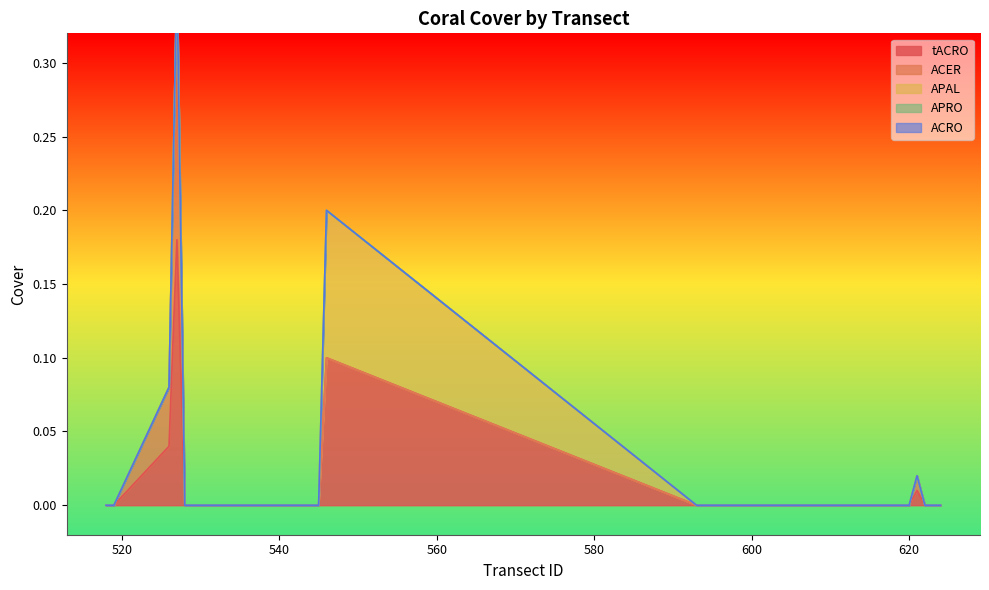

Reading left to right, transcribe all the data shown in this chart.

tACRO: 518=0.0	519=0.0	526=0.0	527=0.2	528=0.0	530=0.0	531=0.0	532=0.0	533=0.0	535=0.0	545=0.0	546=0.1	593=0.0	594=0.0	619=0.0	620=0.0	621=0.0	622=0.0	623=0.0	624=0.0
ACER: 518=0.0	519=0.0	526=0.0	527=0.2	528=0.0	530=0.0	531=0.0	532=0.0	533=0.0	535=0.0	545=0.0	546=0.0	593=0.0	594=0.0	619=0.0	620=0.0	621=0.0	622=0.0	623=0.0	624=0.0
APAL: 518=0.0	519=0.0	526=0.0	527=0.0	528=0.0	530=0.0	531=0.0	532=0.0	533=0.0	535=0.0	545=0.0	546=0.1	593=0.0	594=0.0	619=0.0	620=0.0	621=0.0	622=0.0	623=0.0	624=0.0
APRO: 518=0.0	519=0.0	526=0.0	527=0.0	528=0.0	530=0.0	531=0.0	532=0.0	533=0.0	535=0.0	545=0.0	546=0.0	593=0.0	594=0.0	619=0.0	620=0.0	621=0.0	622=0.0	623=0.0	624=0.0
ACRO: 518=0.0	519=0.0	526=0.0	527=0.0	528=0.0	530=0.0	531=0.0	532=0.0	533=0.0	535=0.0	545=0.0	546=0.0	593=0.0	594=0.0	619=0.0	620=0.0	621=0.0	622=0.0	623=0.0	624=0.0